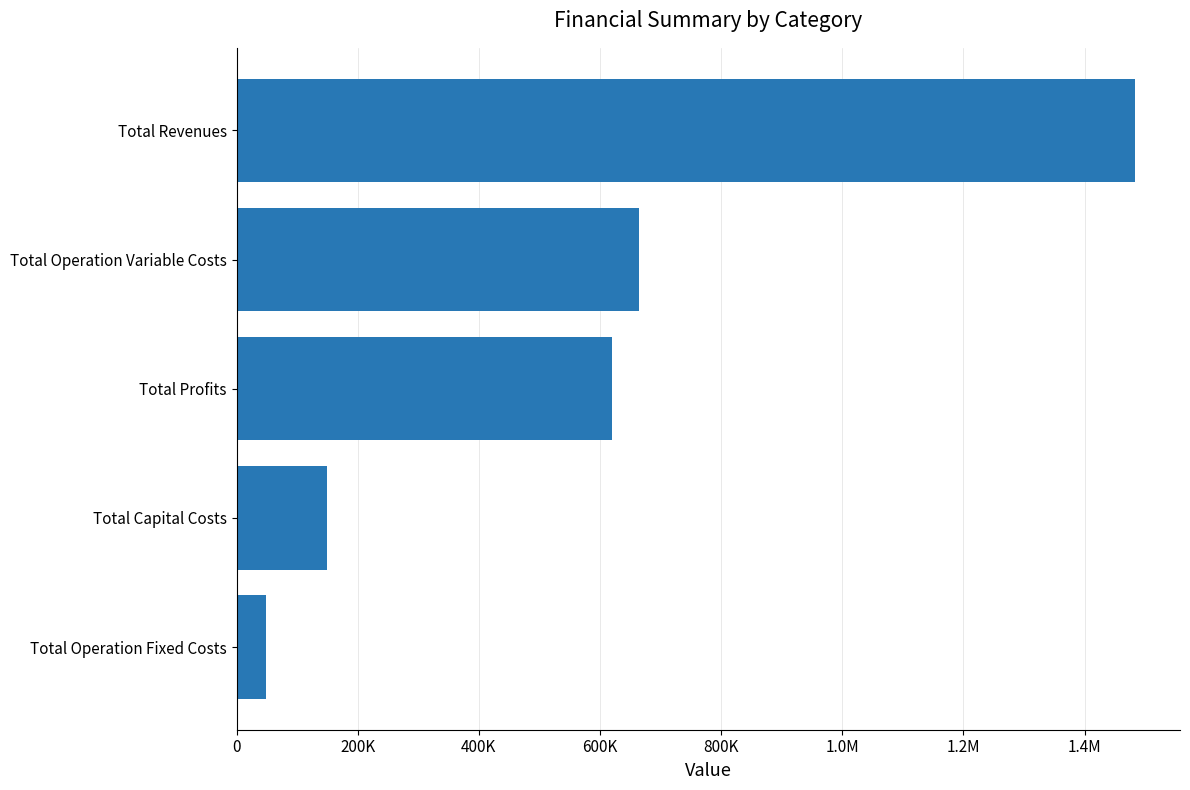

Does the chart contain any negative values?

No